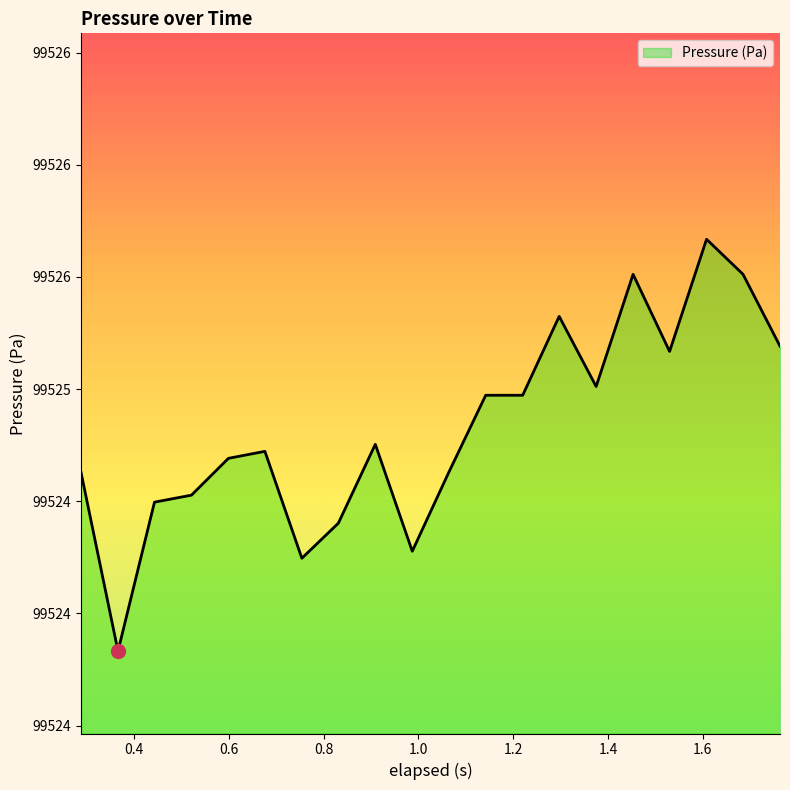

What is the smallest value displayed?

99523.8